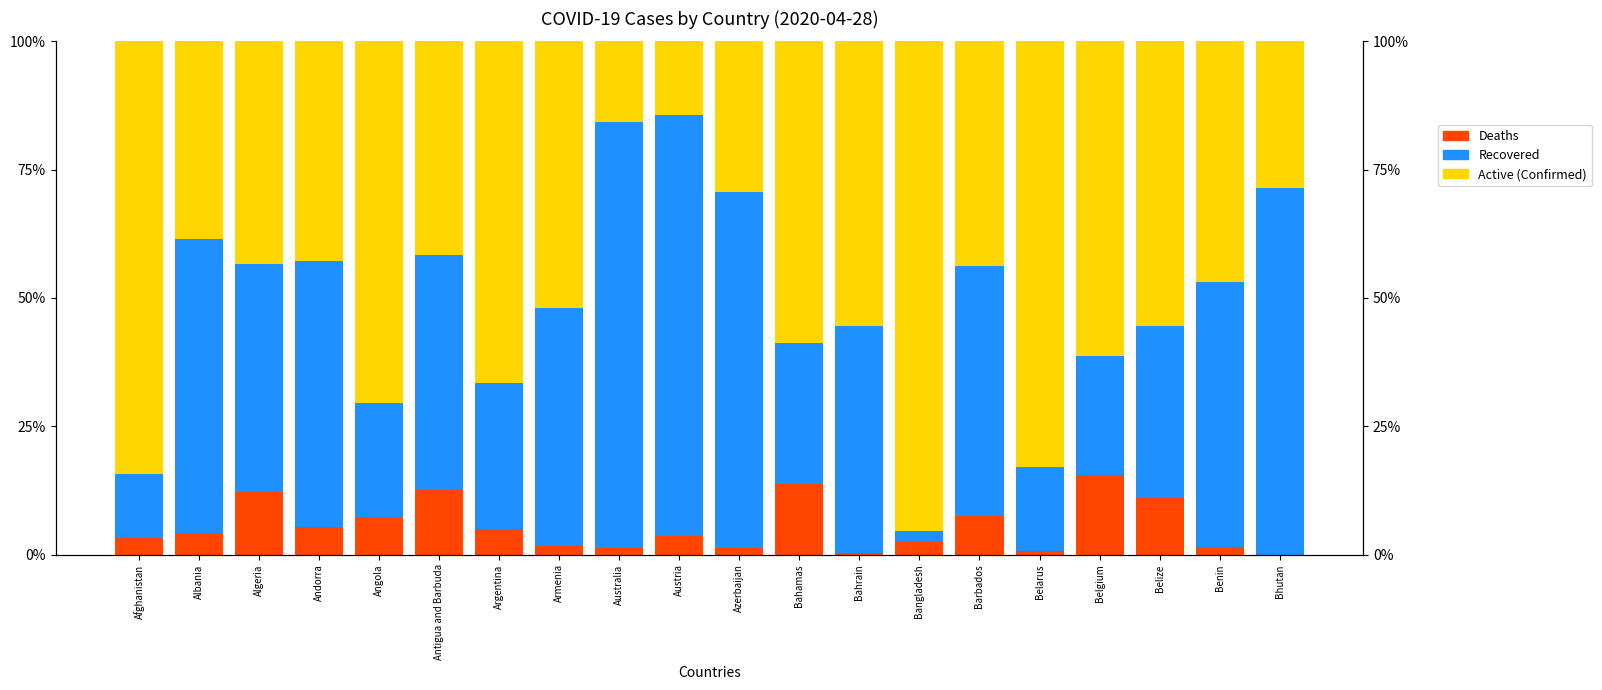

What is the approximate value of Active (Confirmed) at Belgium?

0.6